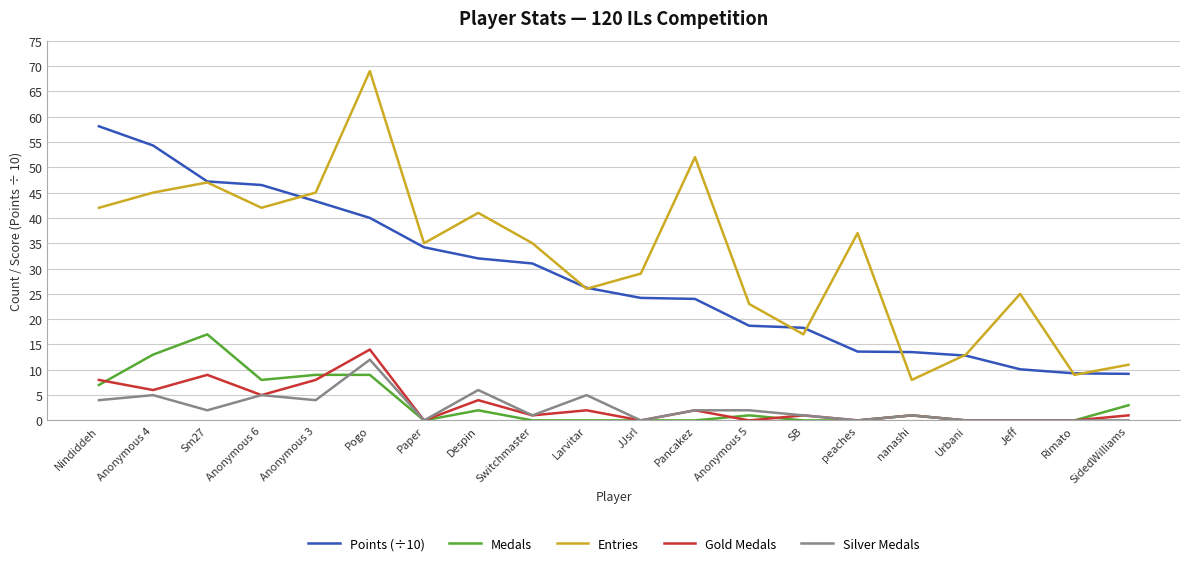

What is the maximum value for Points (÷10)?

58.1